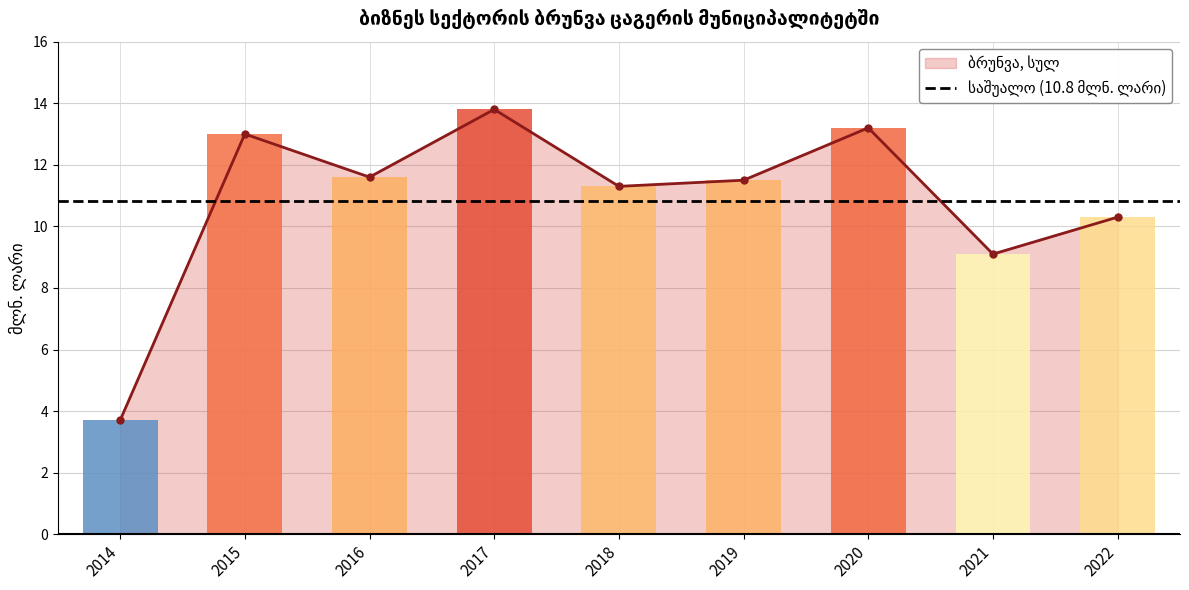

What is the difference between the second highest and minimum values?

9.5